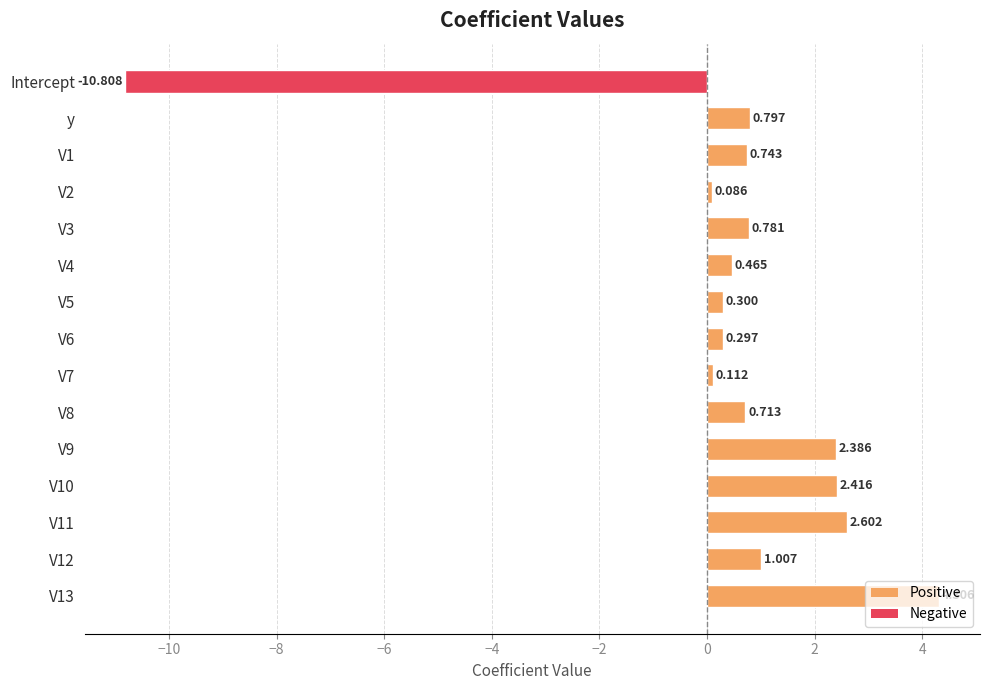

Which label corresponds to the smallest value in the chart?

Intercept